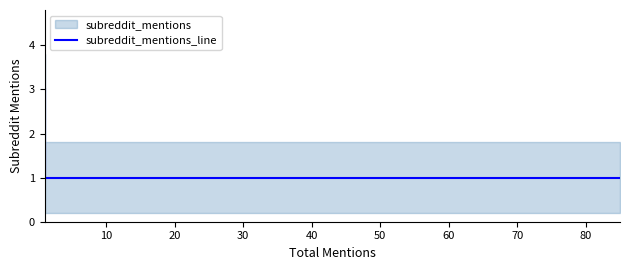

What value does the data have at 70?

1